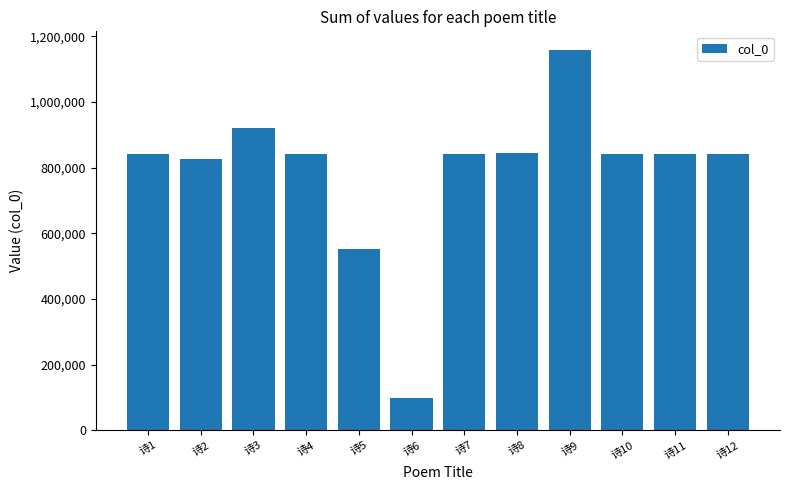

The value at 诗12 is 1252865. True or false?

False